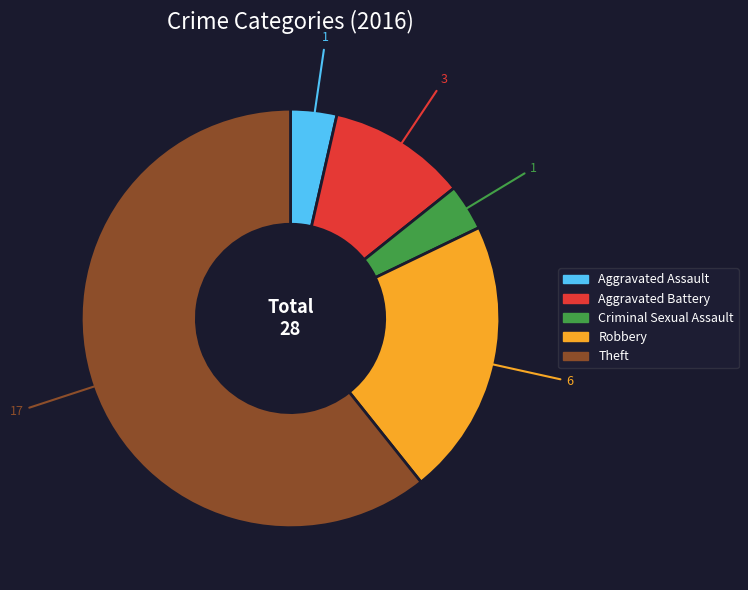

Does Aggravated Assault account for over 50% of the chart?

No